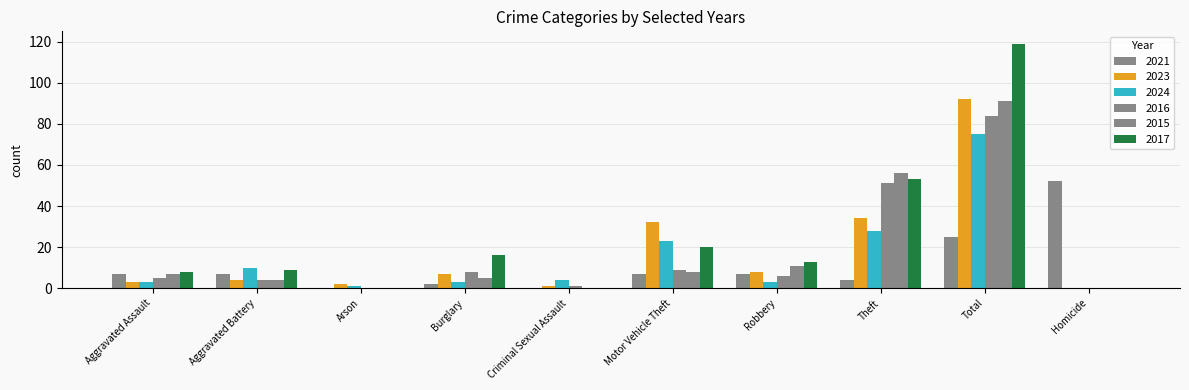

At which label does 2017 first exceed 13?

Burglary